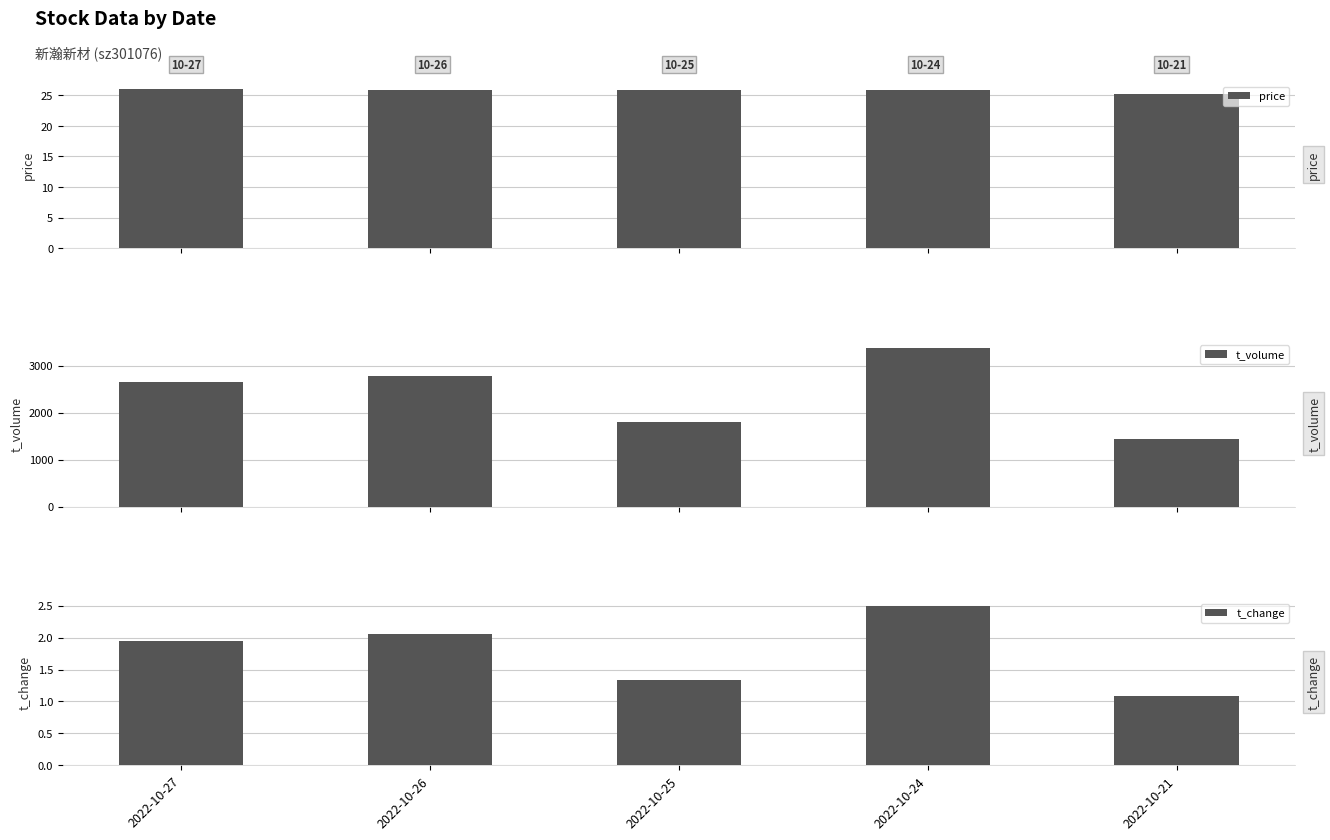

What is the value of the t_change bar at the 2nd from the left?

2.0